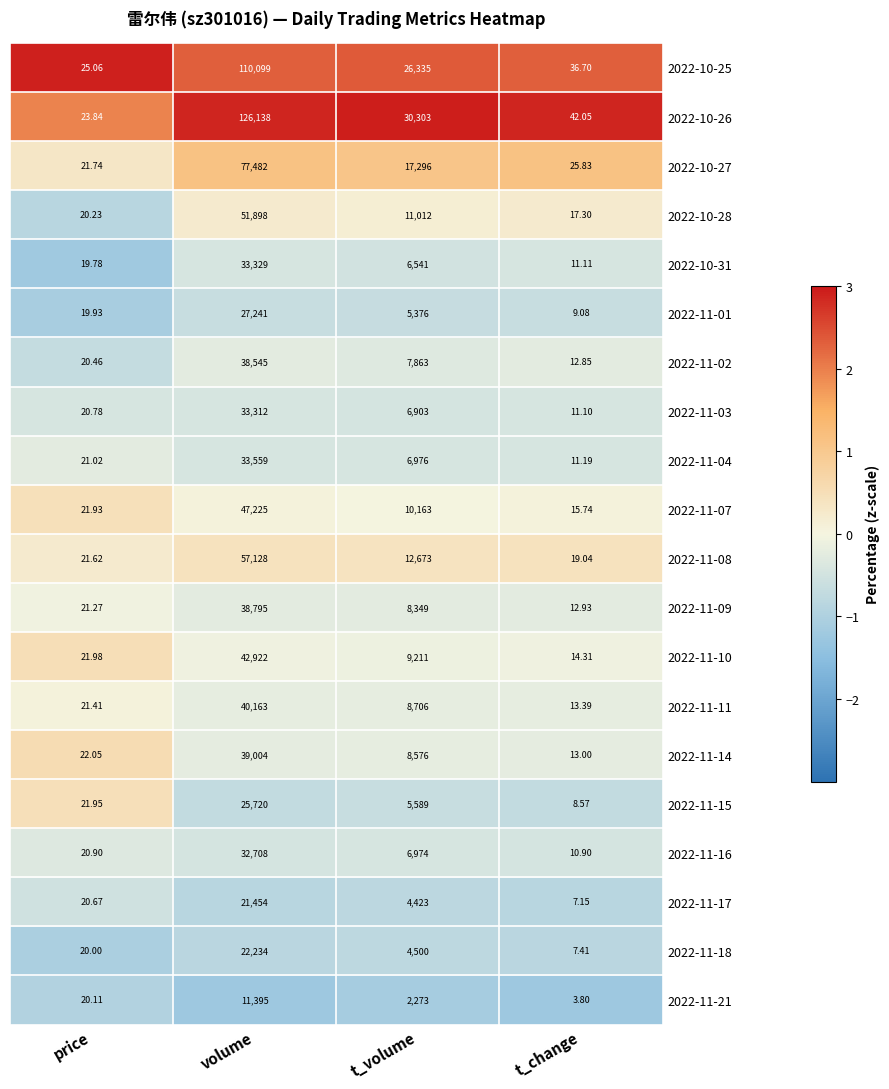

List the labels in order of 2022-11-04 value, largest first.

volume, t_volume, price, t_change